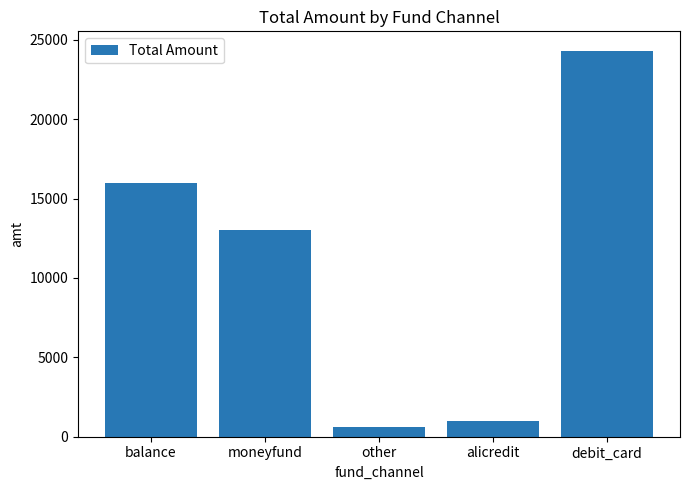

The chart shows a value of 8190.6 at balance. True or false?

False